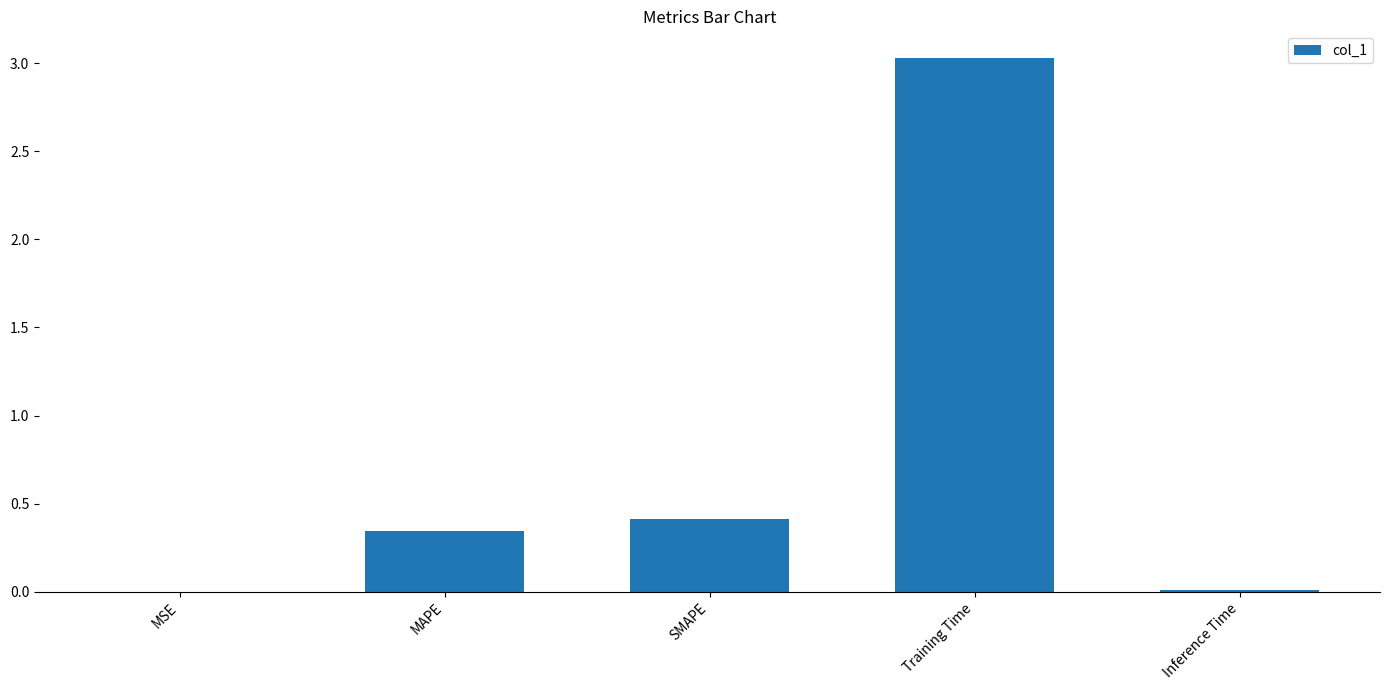

Which label corresponds to the largest value in the chart?

Training Time